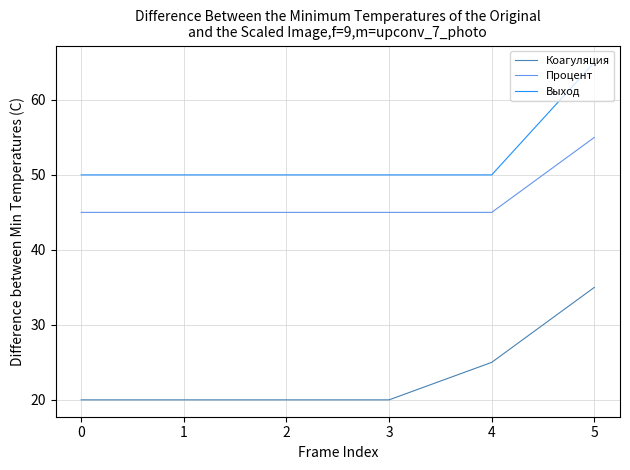

What is the difference between the maximum and minimum values in the Коагуляция series?

15